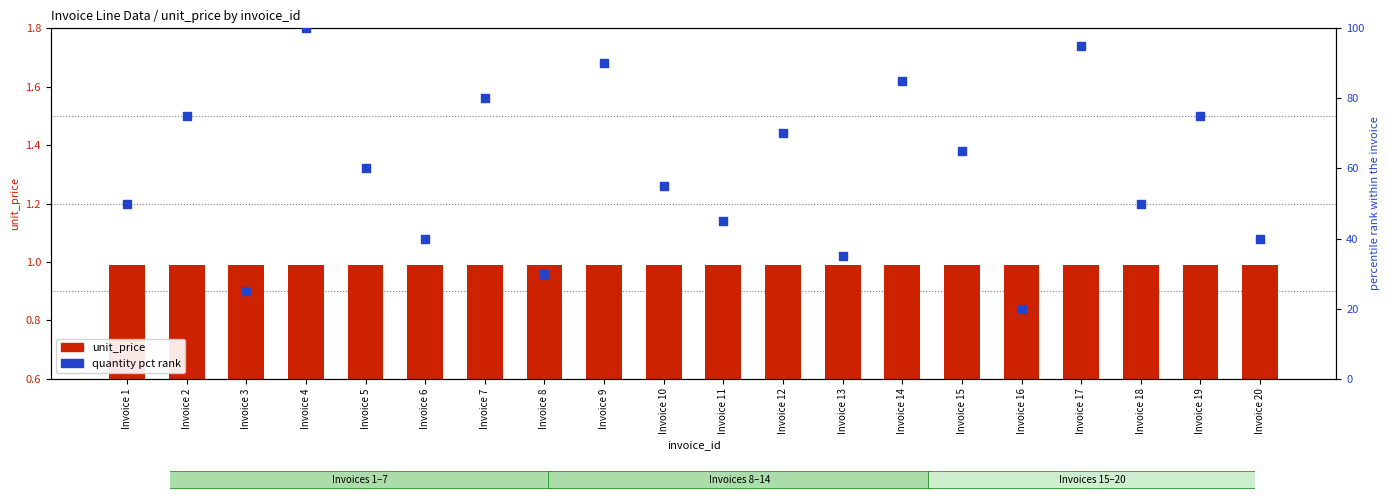

What is the total value across all series at Invoice 14?

86.0